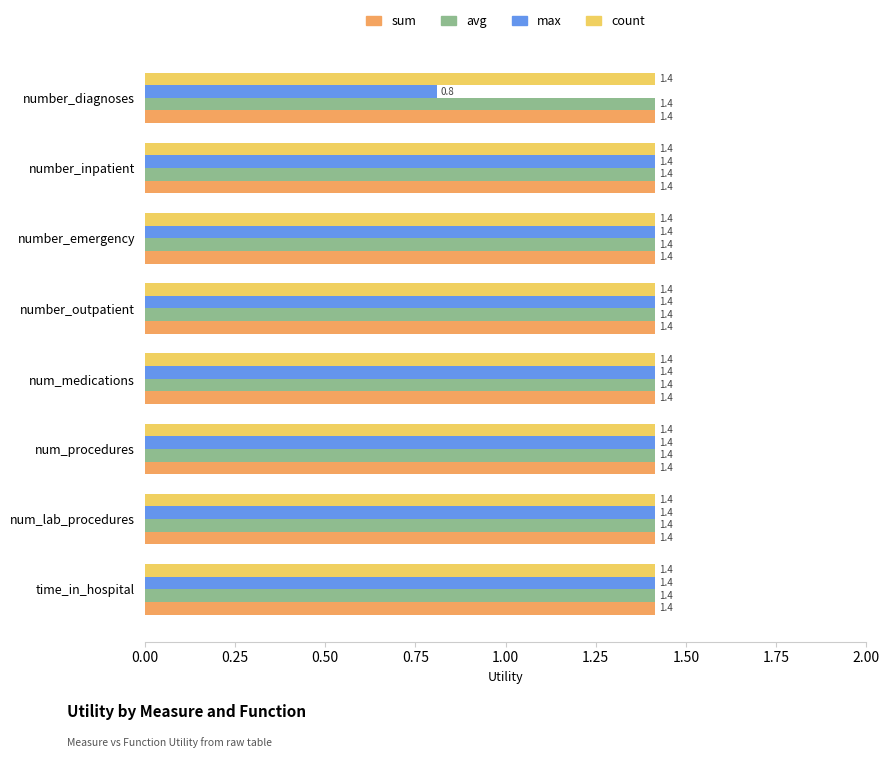

What is the maximum value shown in the chart?

1.4